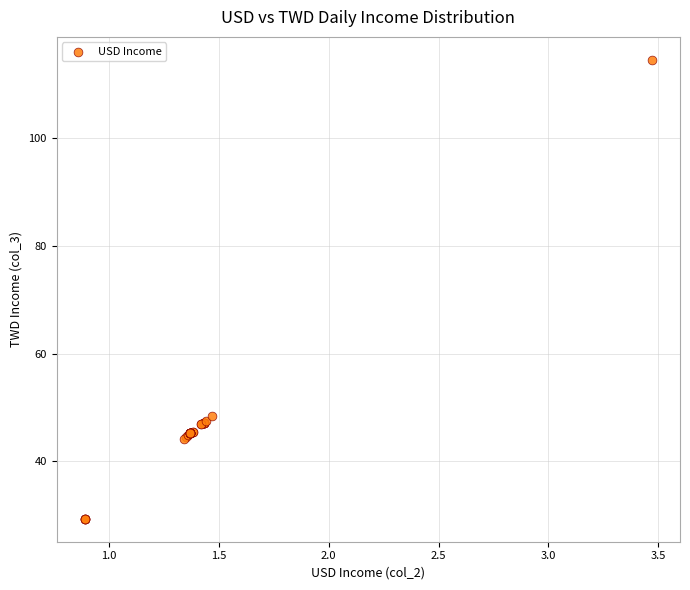

What Y value in the scatter plot is closest to 71?

48.5